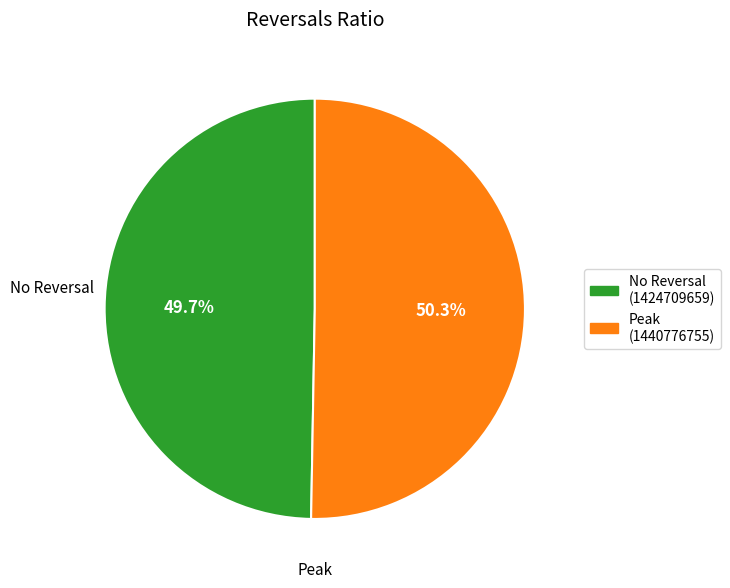

Which slice represents more than half of the pie?

1440776755